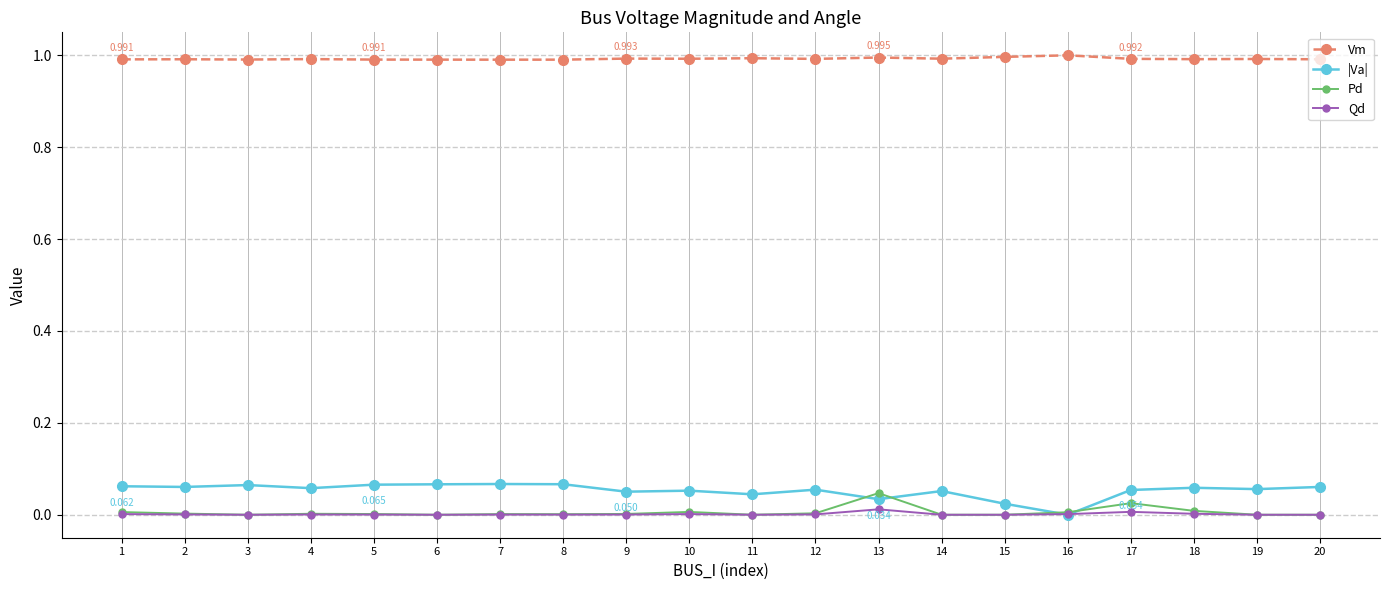

How many |Va| values are between 0 and 1?

20